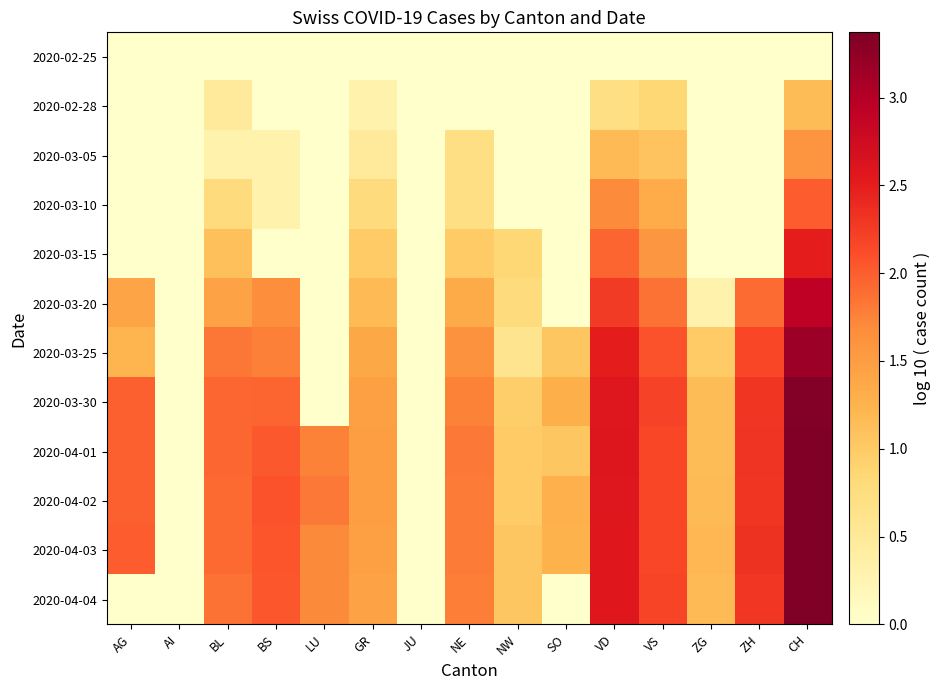

Which series changed the most between JU and NW?

2020-04-03